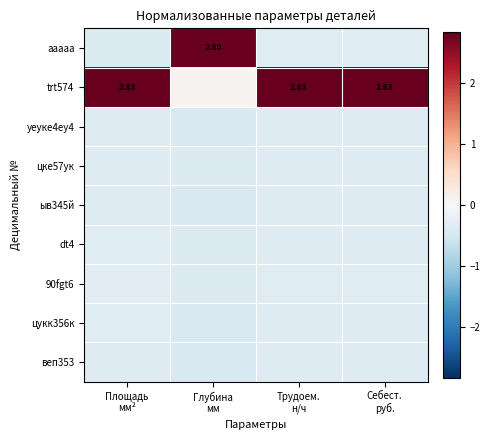

What is the highest value of the 90fgt6 series?

-0.3